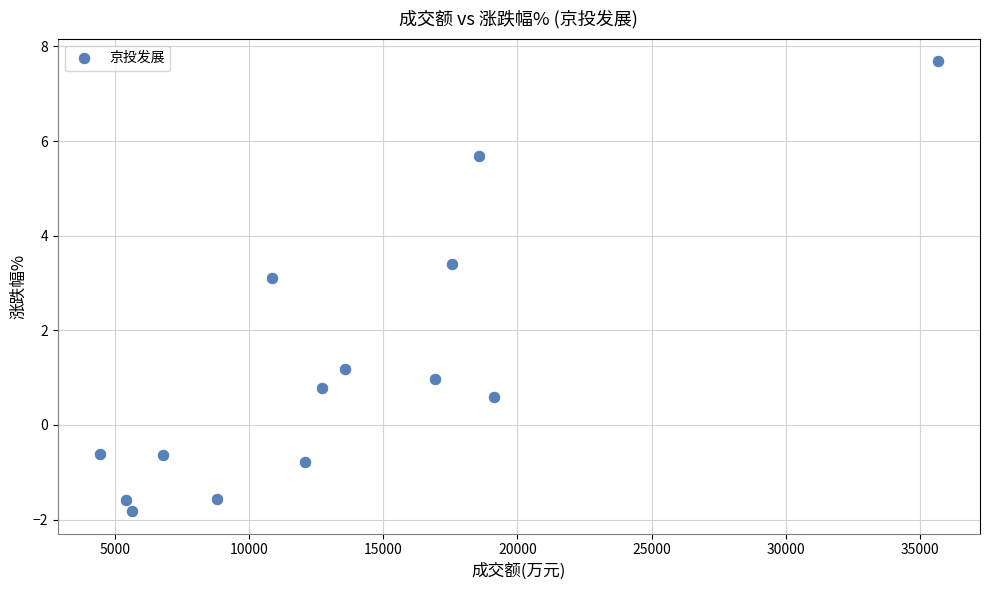

What is the range of Y values (max minus min)?

9.5